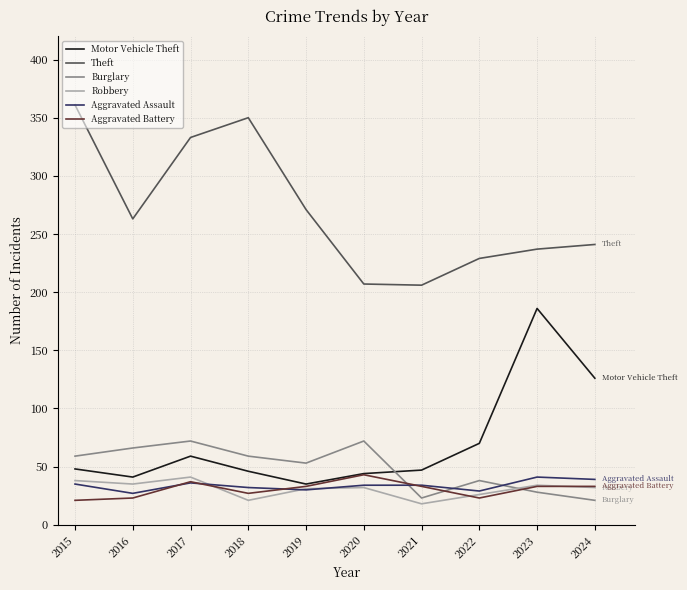

What is the average value of the Robbery series?

31